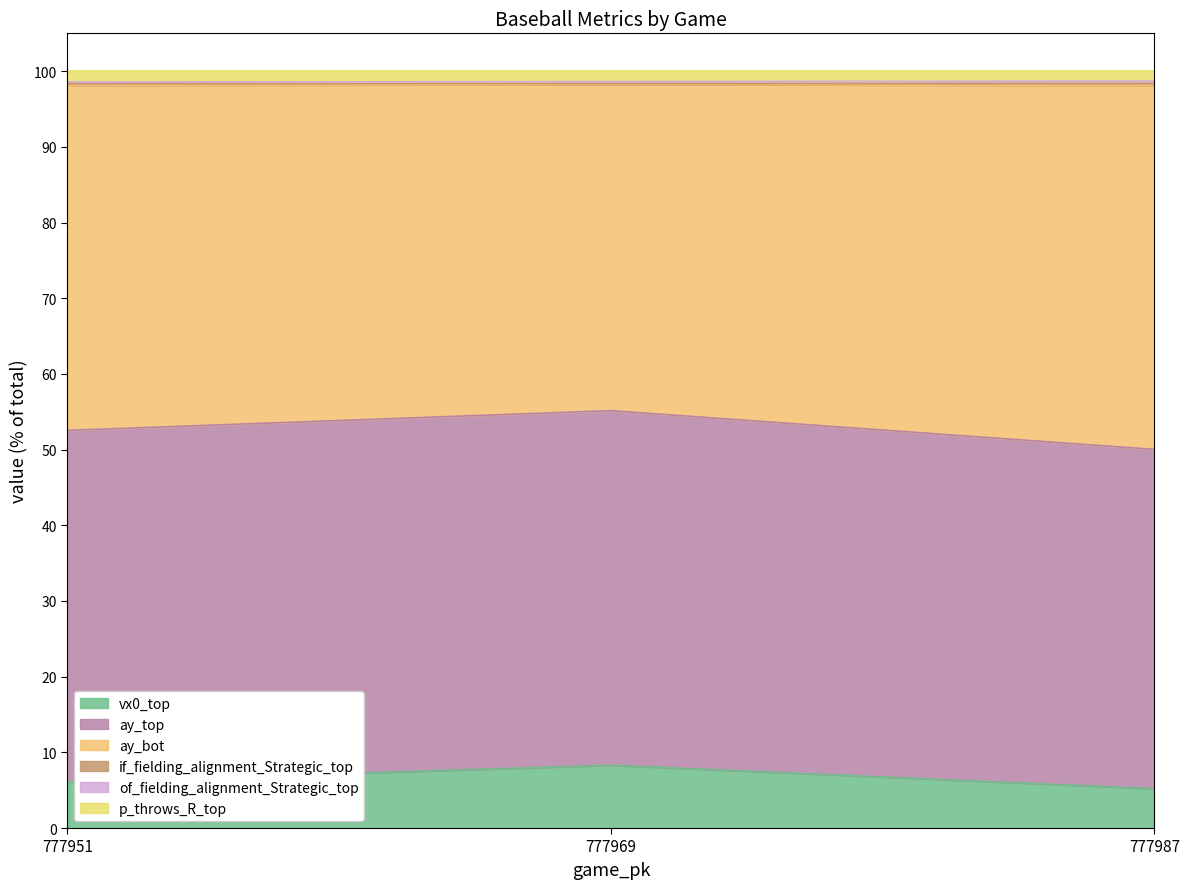

The value of vx0_top at 777969 is 8.3. True or false?

True